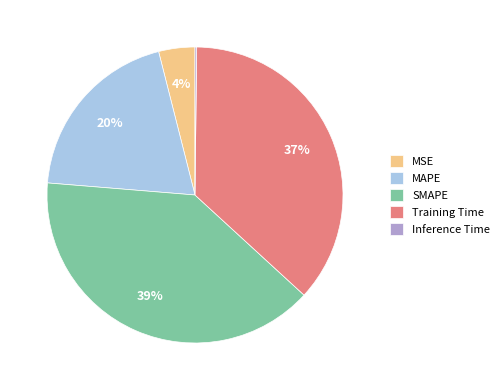

Is there a majority slice in this chart?

No